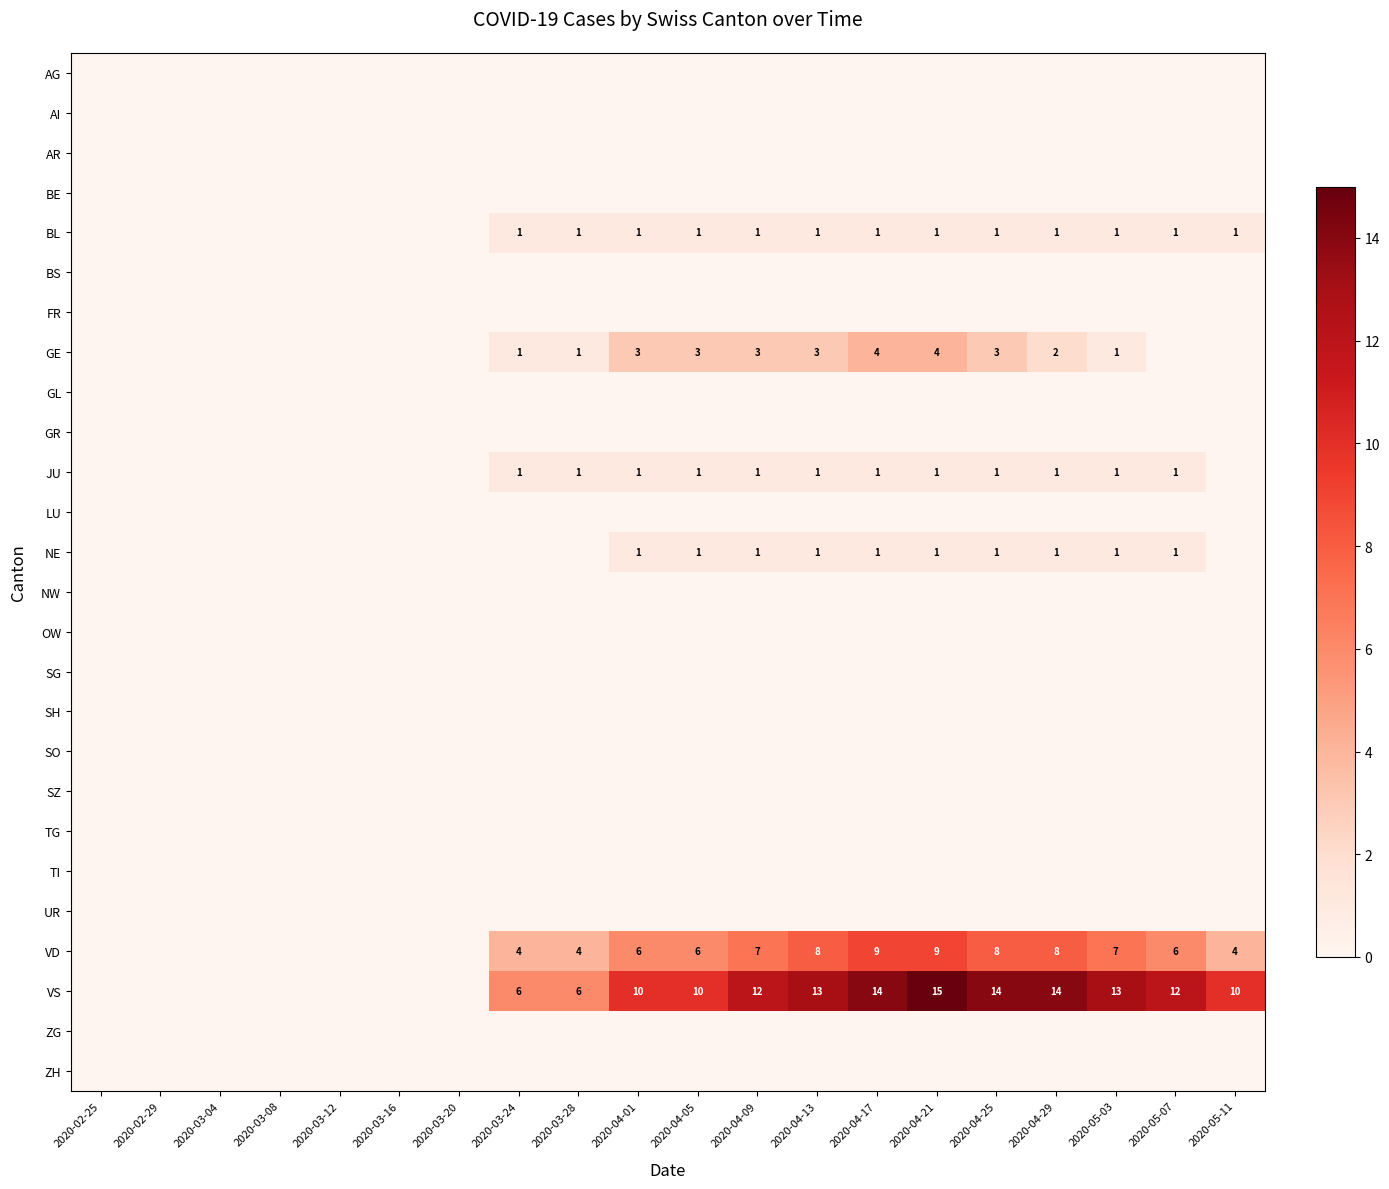

At how many categories does at least one series exceed 11?

8